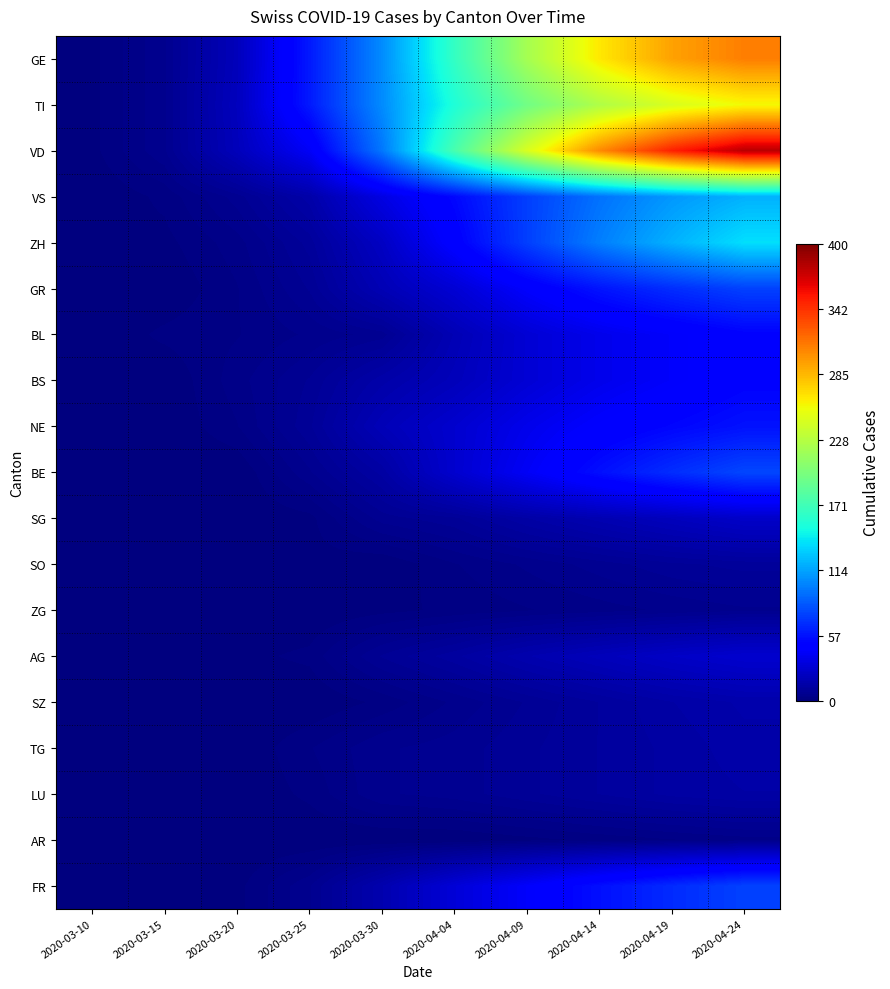

Between 2020-03-30 and 2020-04-09, which series saw the biggest shift?

VD